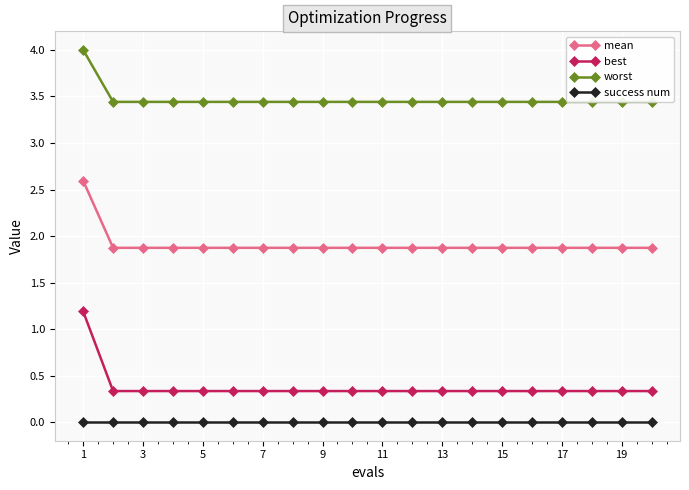

Reading right to left, list all the values displayed in this chart.

mean: 1.9	1.9	1.9	1.9	1.9	1.9	1.9	1.9	1.9	1.9	1.9	1.9	1.9	1.9	1.9	1.9	1.9	1.9	1.9	2.6
best: 0.3	0.3	0.3	0.3	0.3	0.3	0.3	0.3	0.3	0.3	0.3	0.3	0.3	0.3	0.3	0.3	0.3	0.3	0.3	1.2
worst: 3.4	3.4	3.4	3.4	3.4	3.4	3.4	3.4	3.4	3.4	3.4	3.4	3.4	3.4	3.4	3.4	3.4	3.4	3.4	4.0
success num: 0.0	0.0	0.0	0.0	0.0	0.0	0.0	0.0	0.0	0.0	0.0	0.0	0.0	0.0	0.0	0.0	0.0	0.0	0.0	0.0